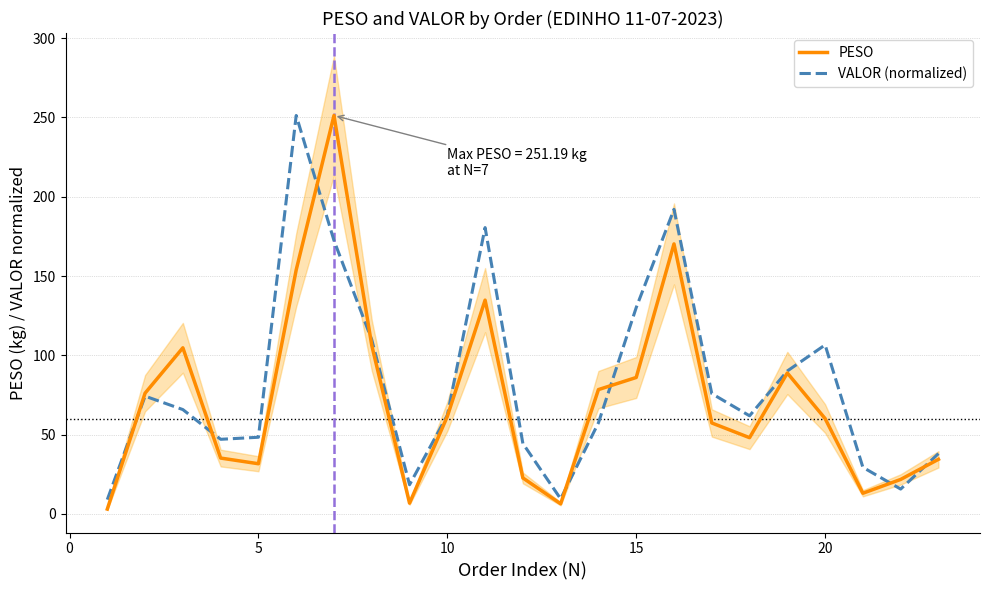

The VALOR (normalized) series shows 130.1 at 15. True or false?

True